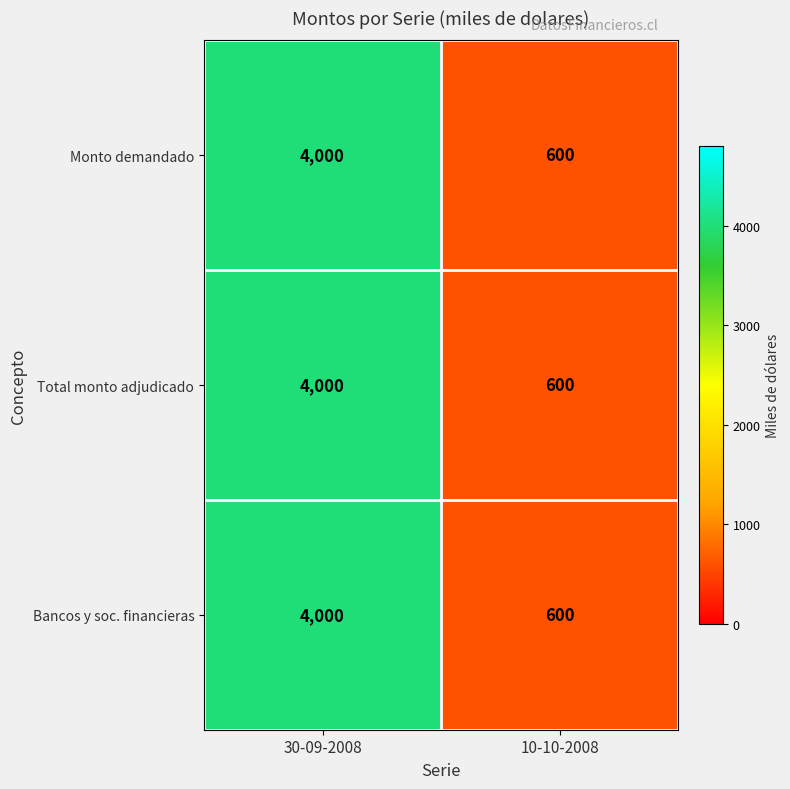

What is the approximate value of Total monto adjudicado at 10-10-2008, to the nearest 100?

600